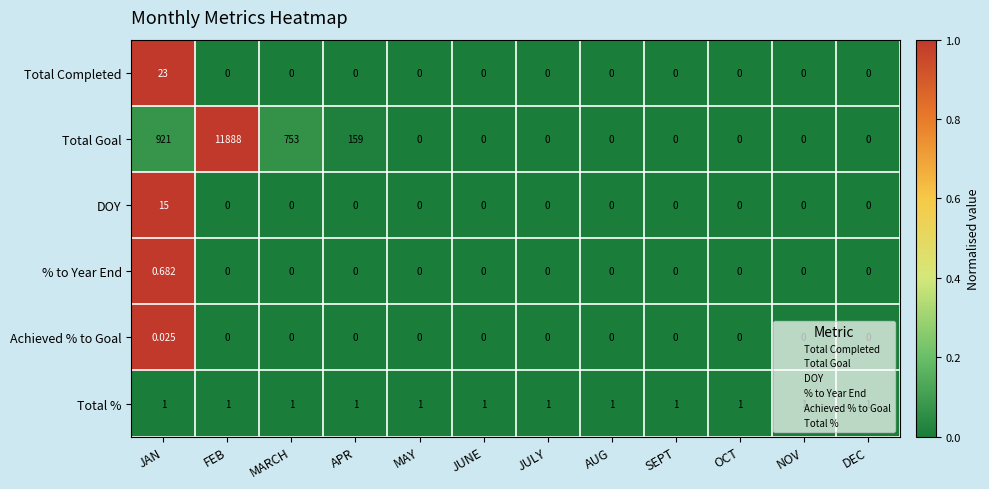

Which series has the largest range (max minus min)?

Total Goal